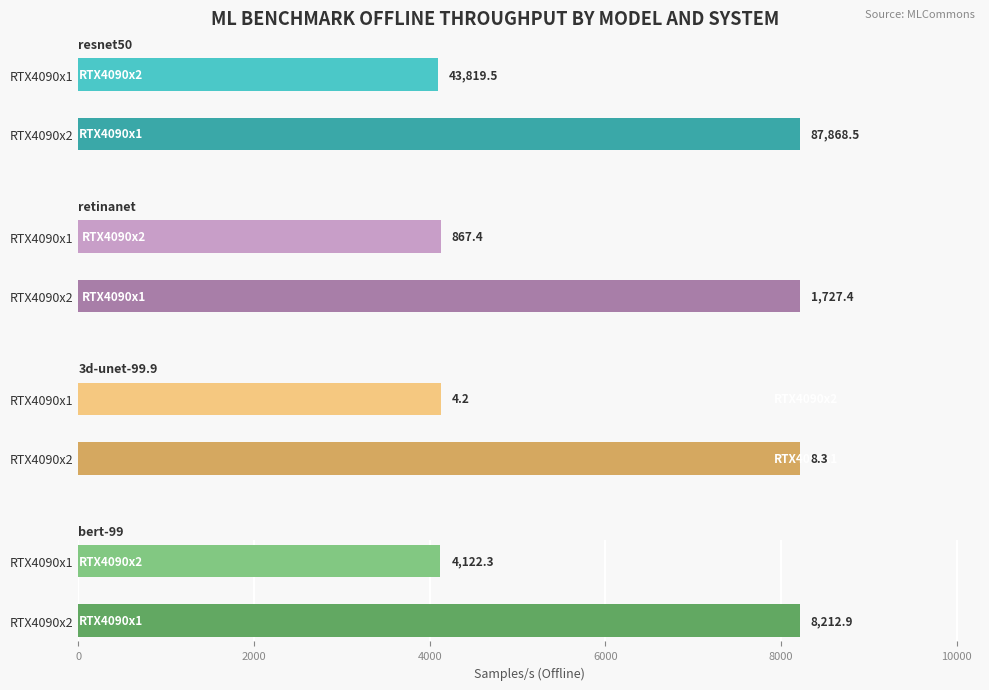

What is the minimum value shown in the chart?

4.2